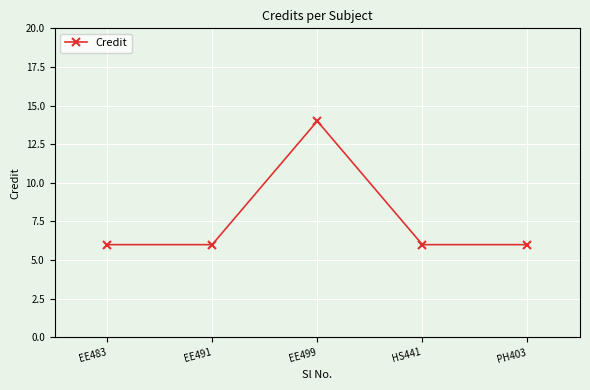

Count the number of data series in this chart.

1